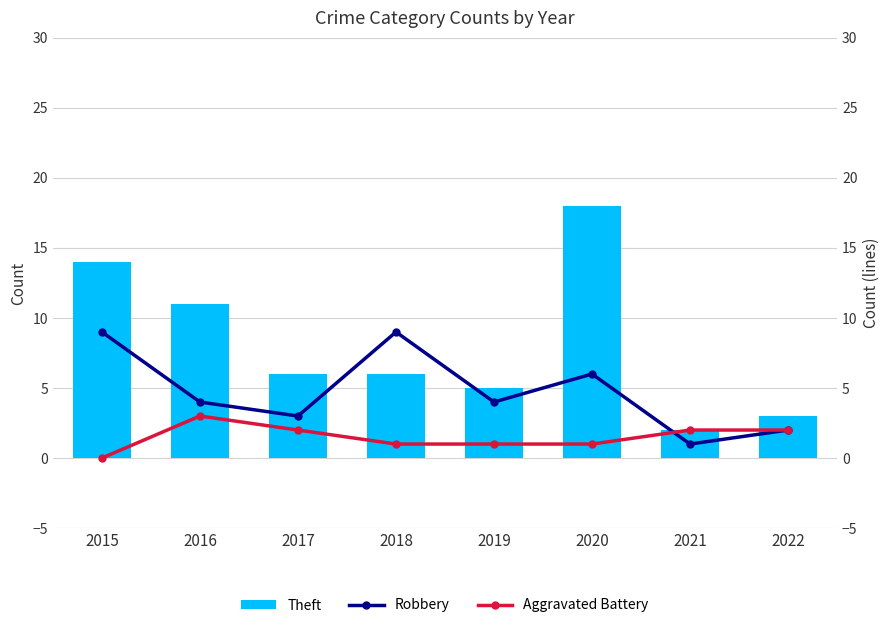

What is the value of the Theft bar at the 3rd from the left?

6